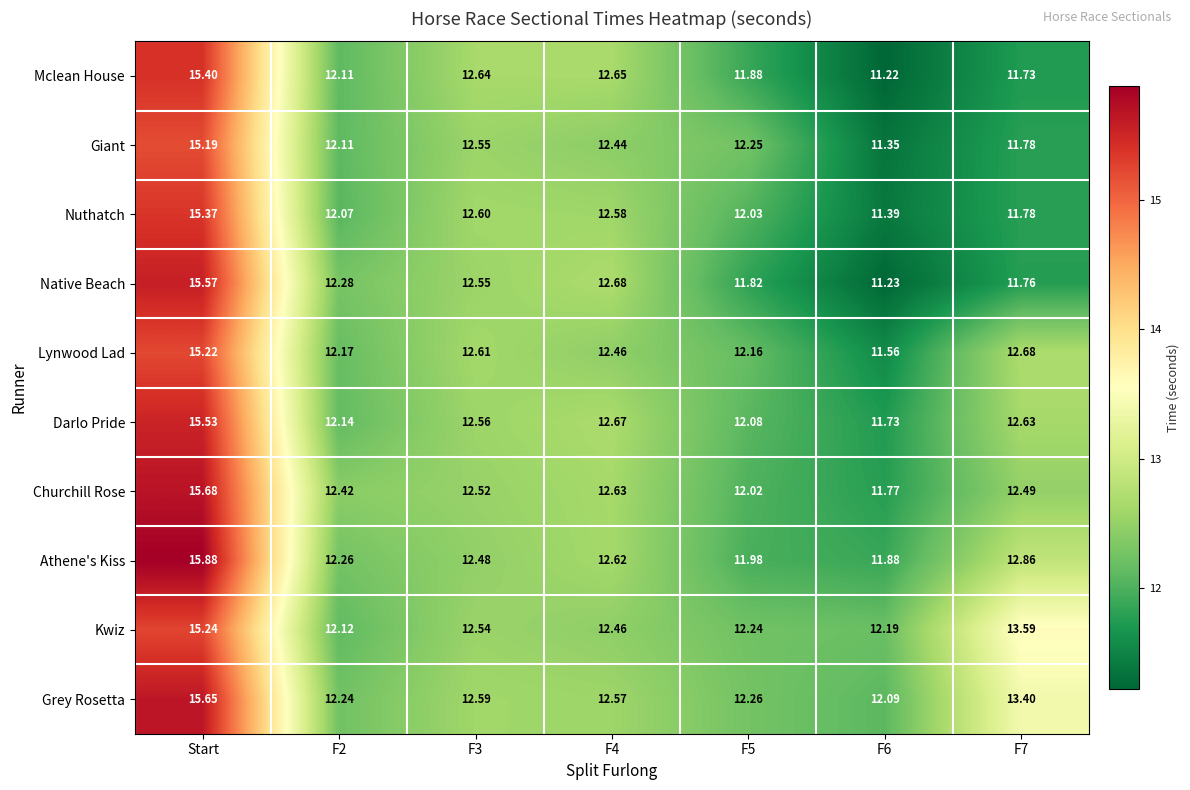

At Start, list the series in order from largest to smallest.

Athene's Kiss, Churchill Rose, Grey Rosetta, Native Beach, Darlo Pride, Mclean House, Nuthatch, Kwiz, Lynwood Lad, Giant